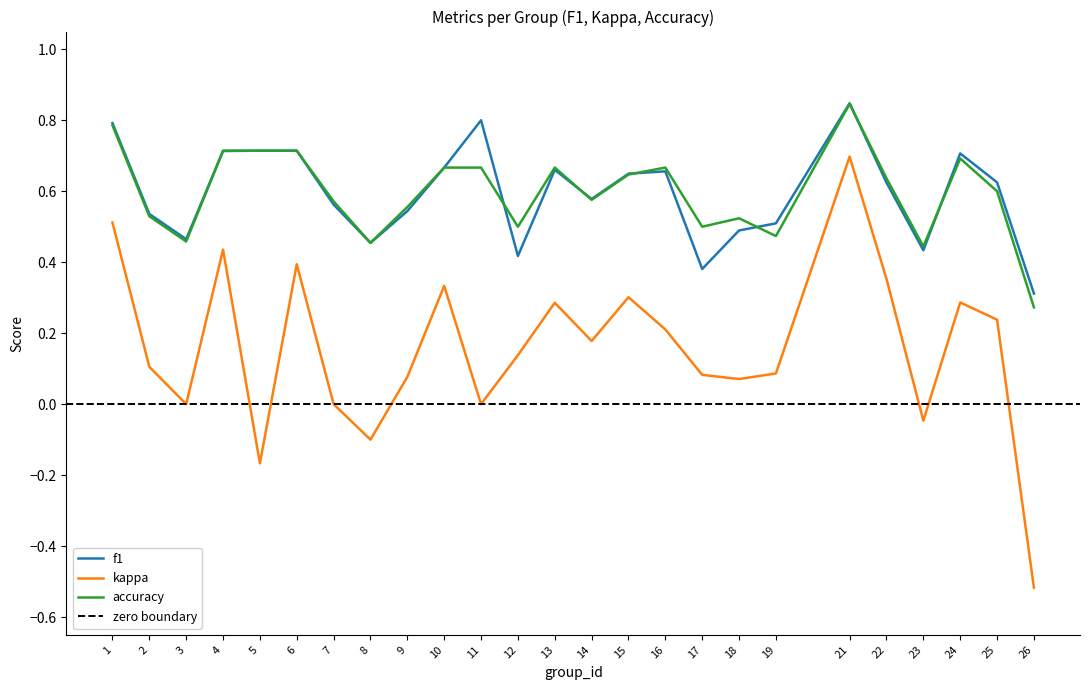

Reading left to right, what are all the values shown in this chart?

f1: 1=0.8	2=0.5	3=0.5	4=0.7	5=0.7	6=0.7	7=0.6	8=0.5	9=0.5	10=0.7	11=0.8	12=0.4	13=0.7	14=0.6	15=0.6	16=0.7	17=0.4	18=0.5	19=0.5	21=0.8	22=0.6	23=0.4	24=0.7	25=0.6	26=0.3
kappa: 1=0.5	2=0.1	3=0.0	4=0.4	5=-0.2	6=0.4	7=0.0	8=-0.1	9=0.1	10=0.3	11=0.0	12=0.1	13=0.3	14=0.2	15=0.3	16=0.2	17=0.1	18=0.1	19=0.1	21=0.7	22=0.4	23=-0.0	24=0.3	25=0.2	26=-0.5
accuracy: 1=0.8	2=0.5	3=0.5	4=0.7	5=0.7	6=0.7	7=0.6	8=0.5	9=0.6	10=0.7	11=0.7	12=0.5	13=0.7	14=0.6	15=0.6	16=0.7	17=0.5	18=0.5	19=0.5	21=0.8	22=0.6	23=0.4	24=0.7	25=0.6	26=0.3